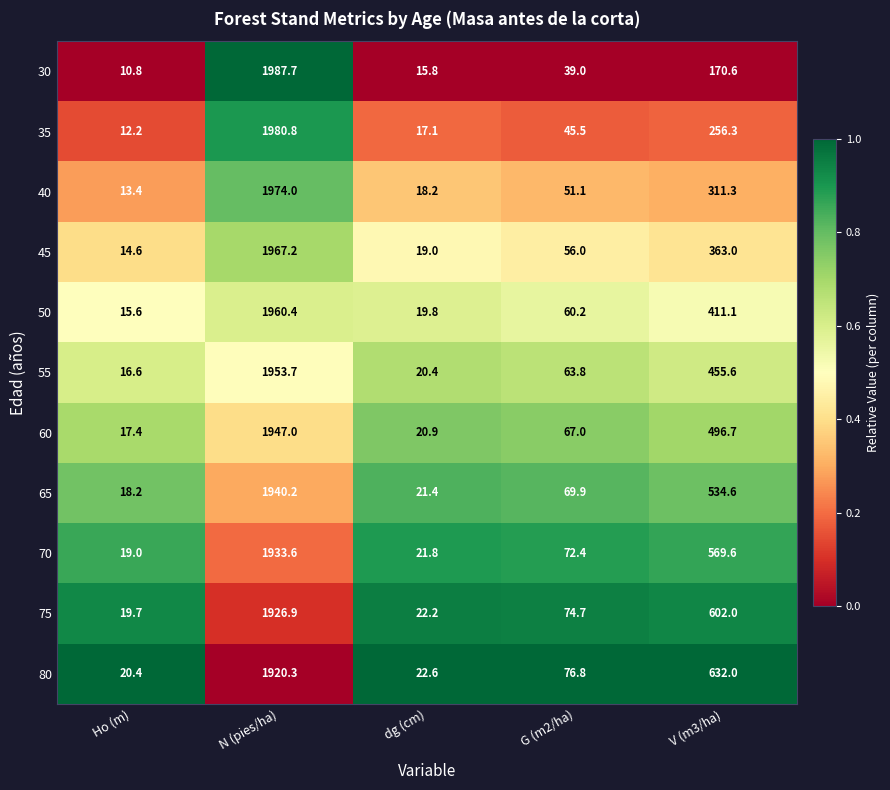

Which series changed the most between dg (cm) and V (m3/ha)?

80